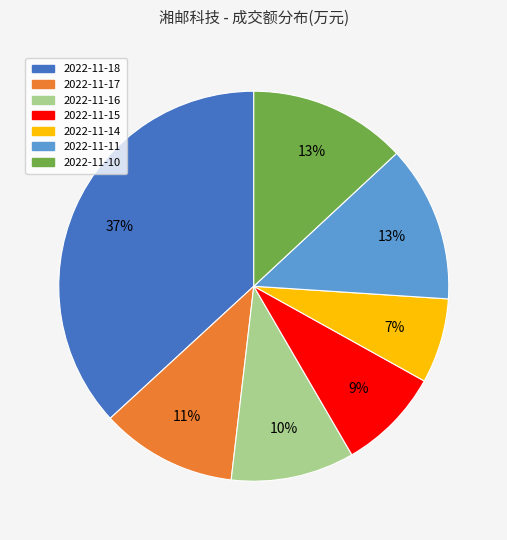

Does any single category account for the majority?

No